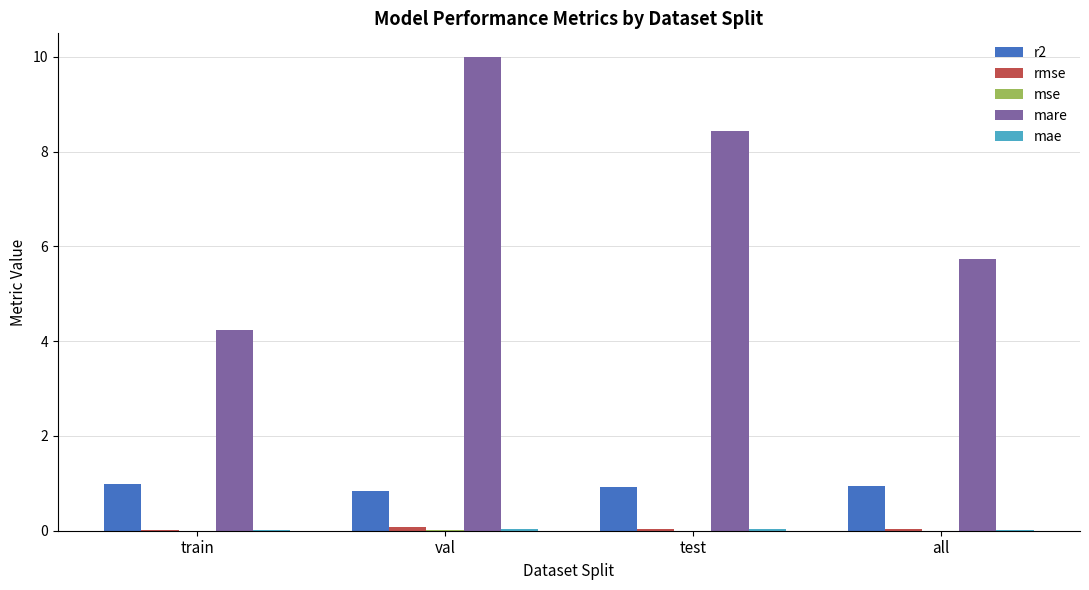

Which category has the highest value across all series?

val